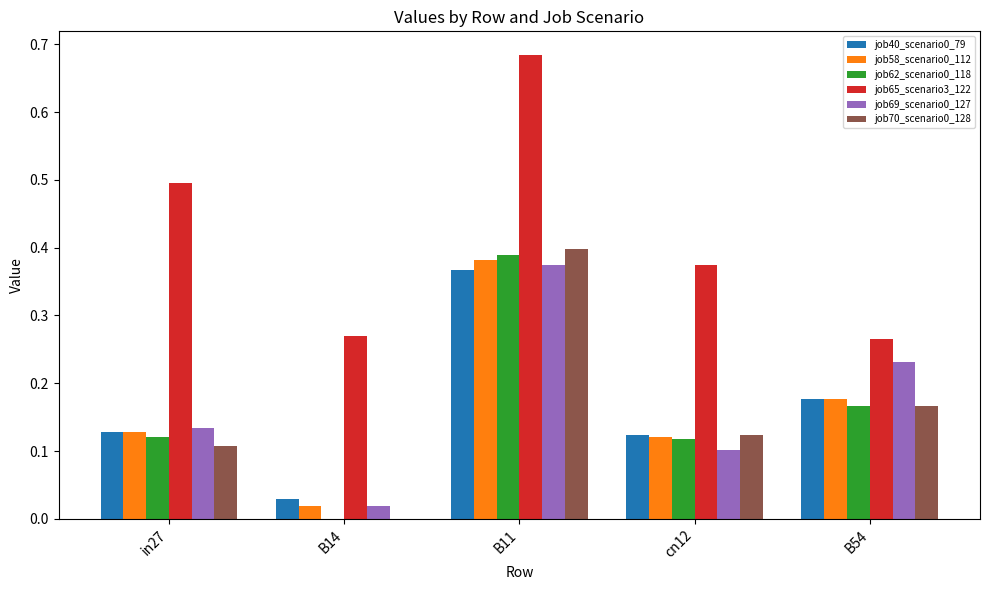

At which category does the chart reach its peak across all series?

B11